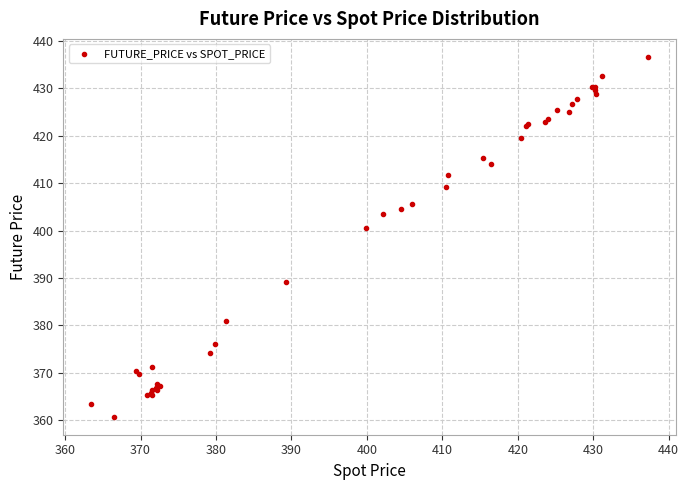

What Y value in the scatter plot is closest to 398?

400.6